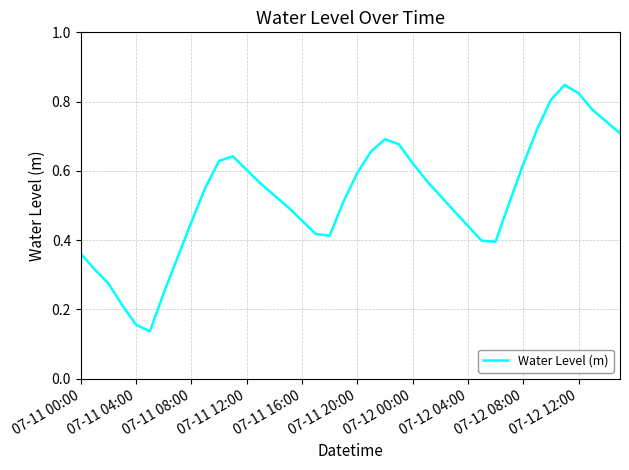

The value at 07-11 16:00 is 0.7. True or false?

False